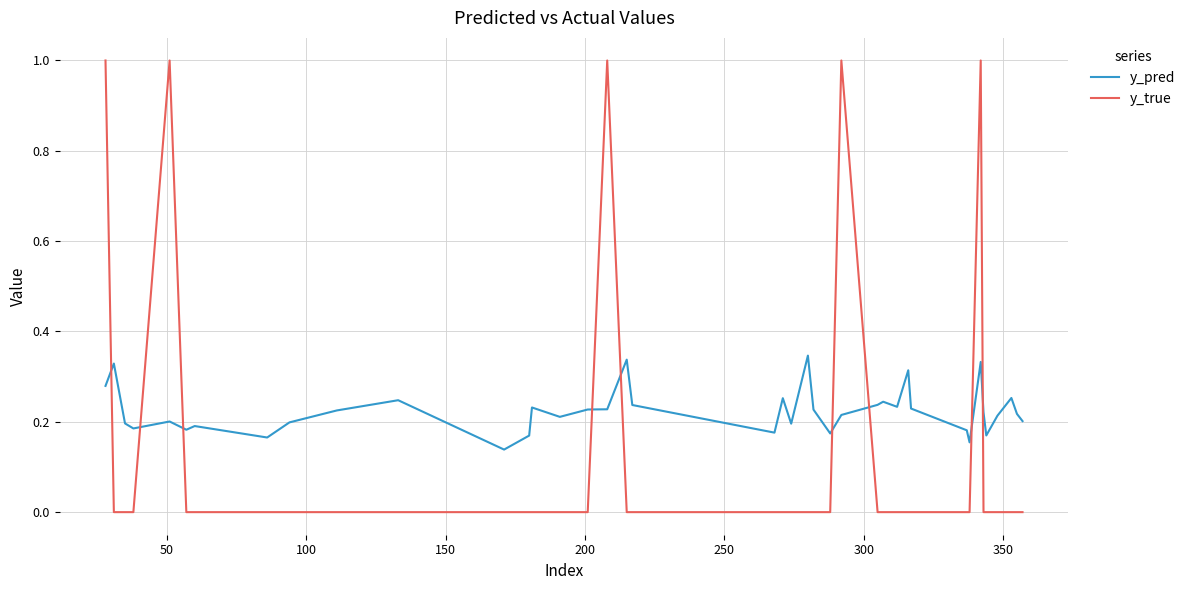

Which series has the largest range (max minus min)?

y_true